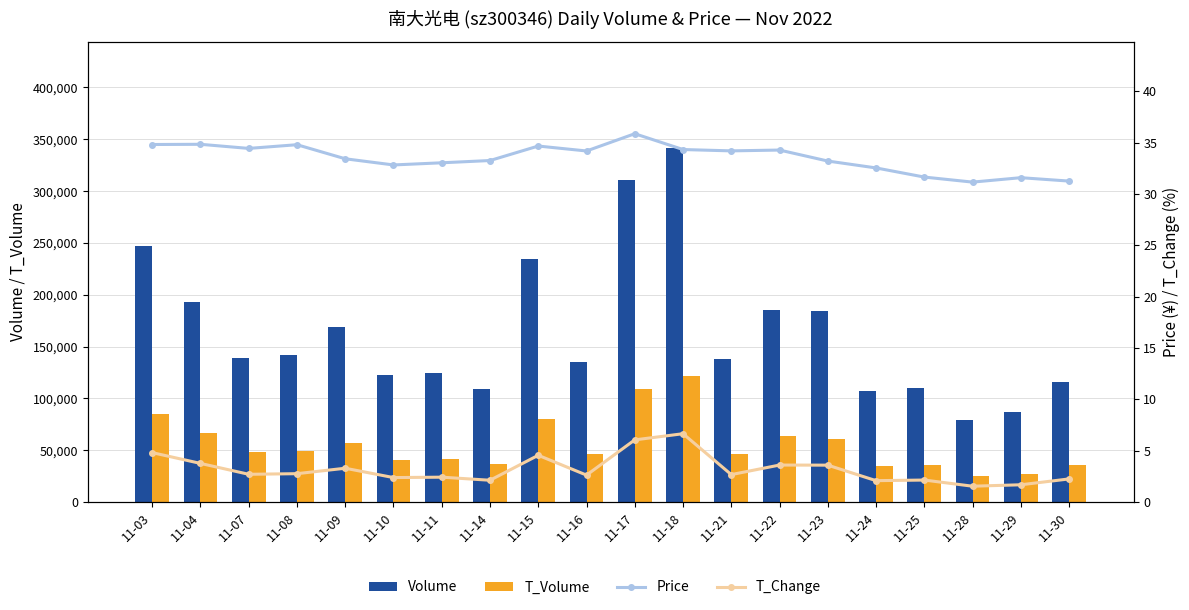

At how many categories does at least one series exceed 134337?

12